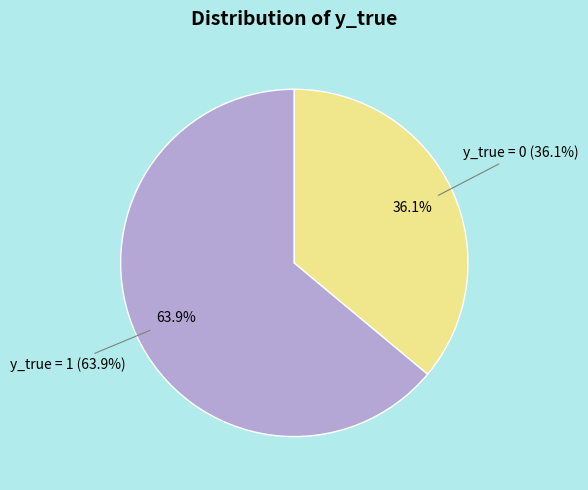

Which slice is the largest?

y_true = 1